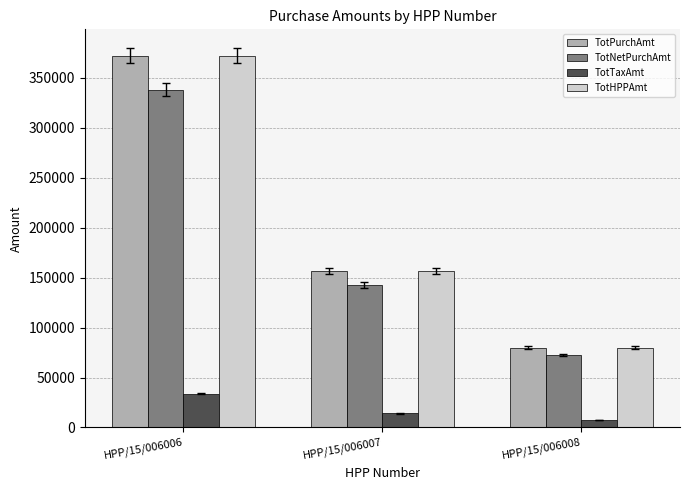

Is the value of TotNetPurchAmt at HPP/15/006007 greater than the value of TotHPPAmt at HPP/15/006006?

No